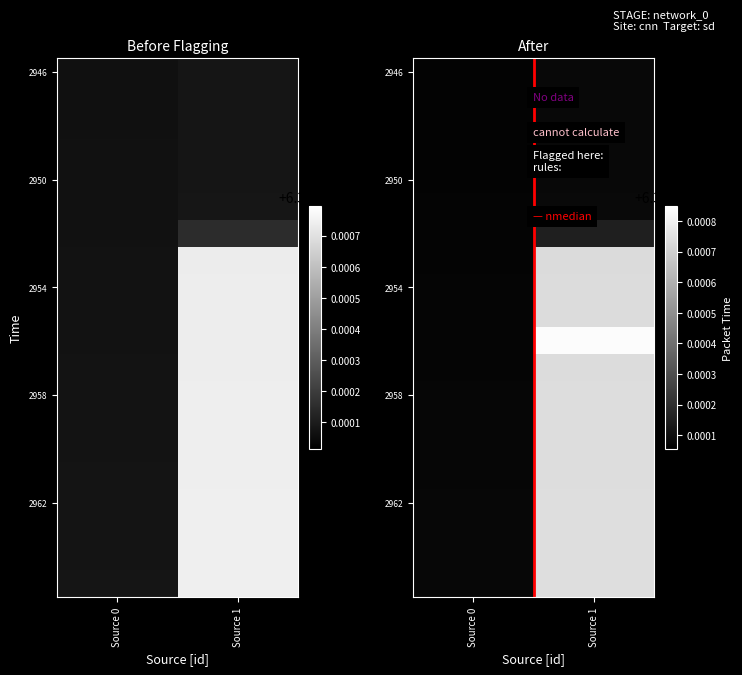

Between Source 0 and Source 1, which is larger?

Source 1